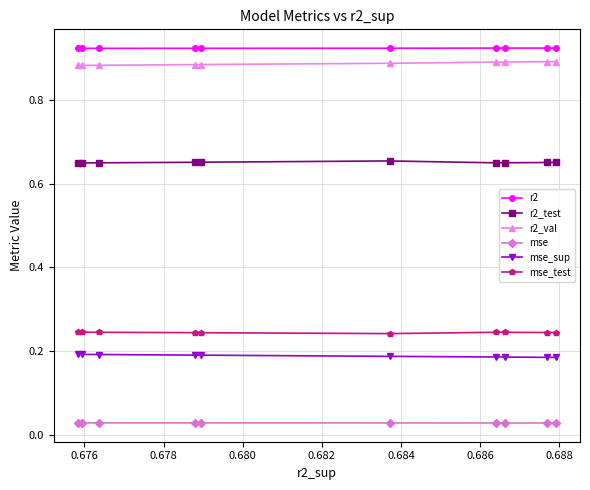

How many r2_test values are between 0 and 1?

10